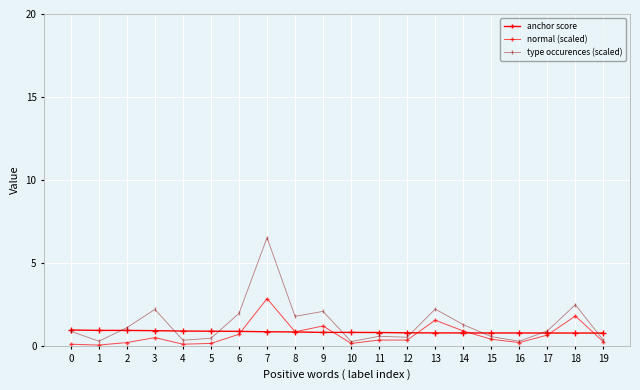

Where is anchor score nearest to the value 0?

19